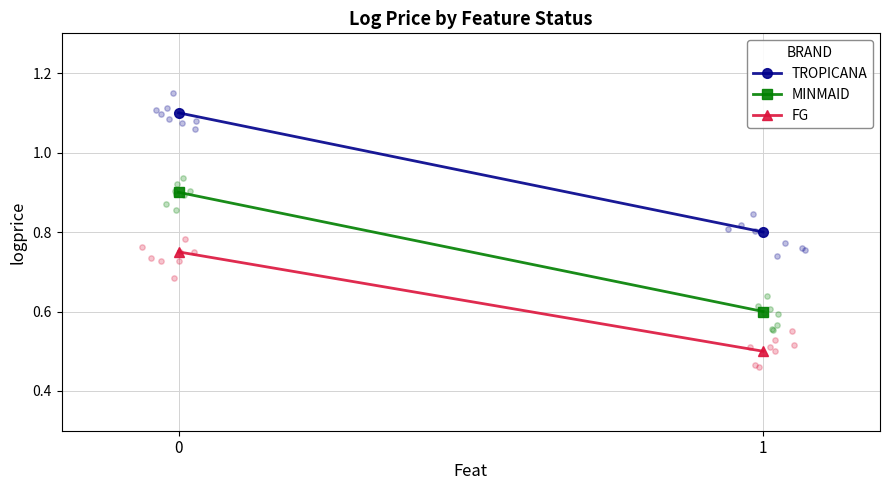

What are all the series names shown in the legend?

TROPICANA, MINMAID, FG